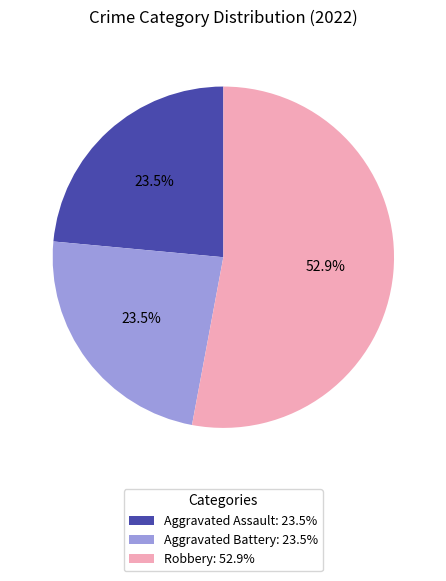

Does any single category account for the majority?

Yes